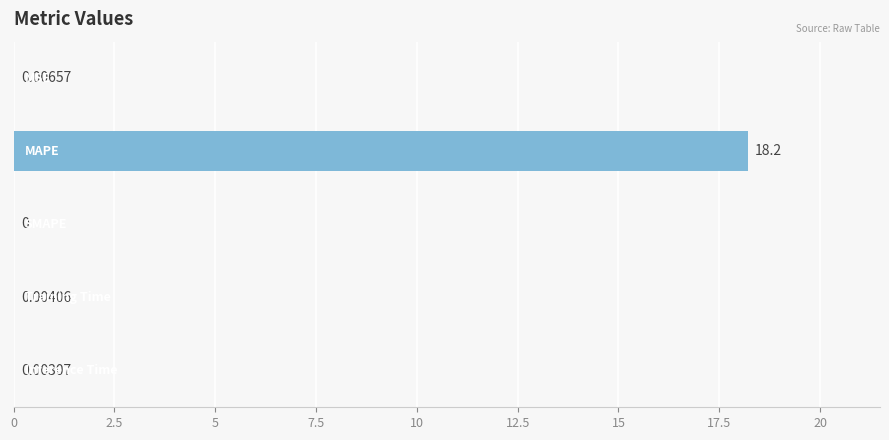

What is the sum of all values?

18.2